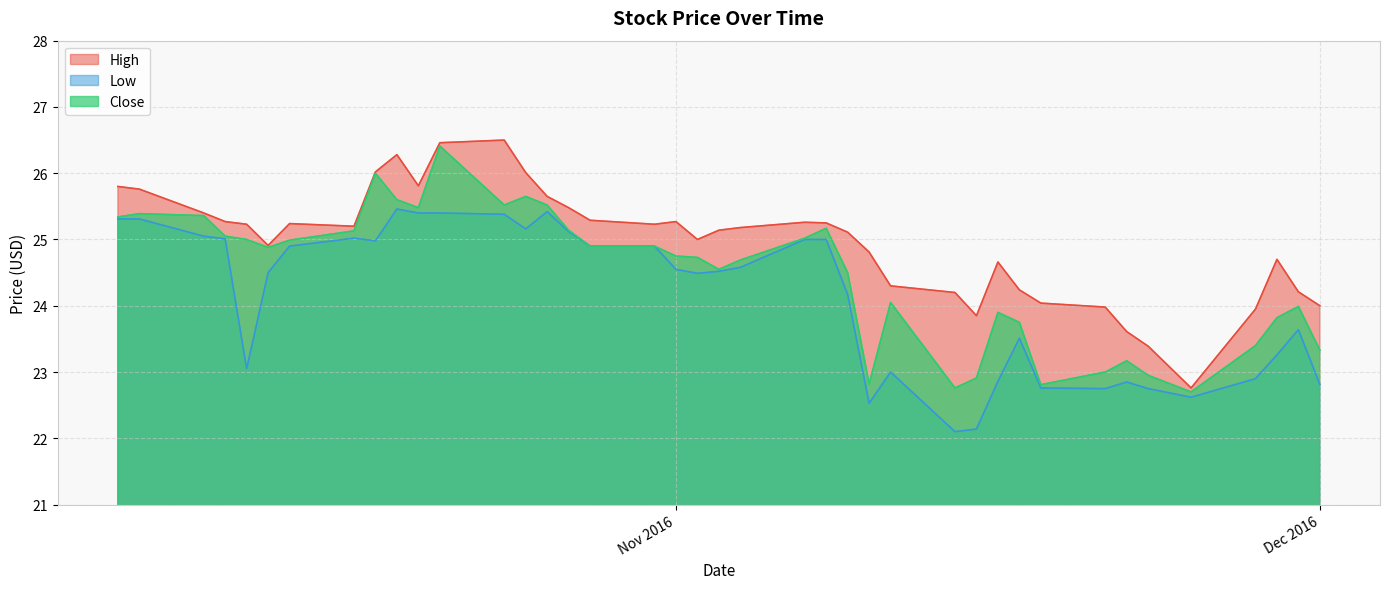

List the series in order of their overall mean, lowest first.

Low, Close, High